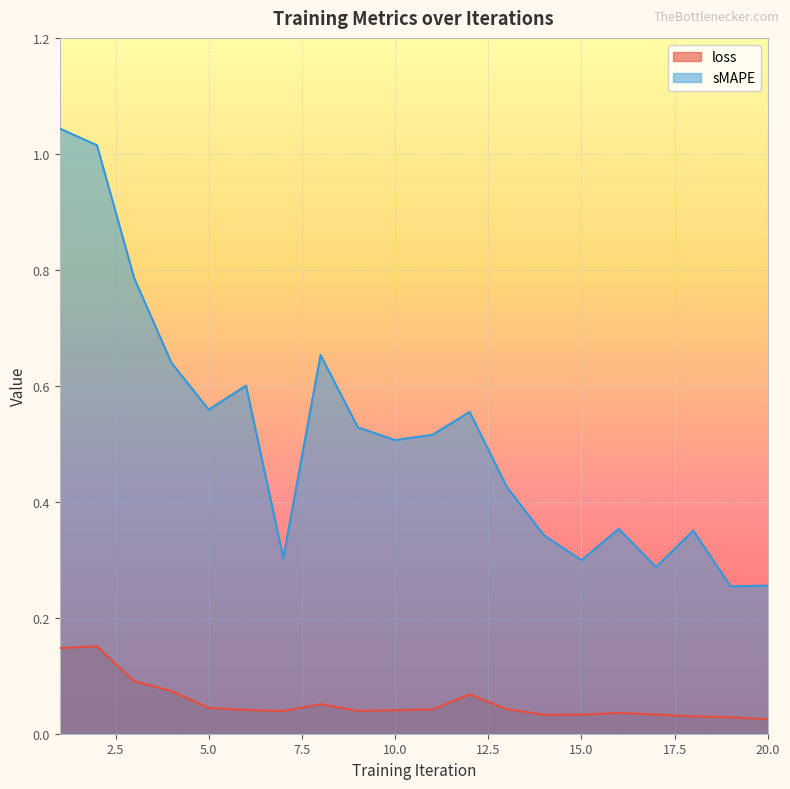

Which label corresponds to the largest value in the chart?

1